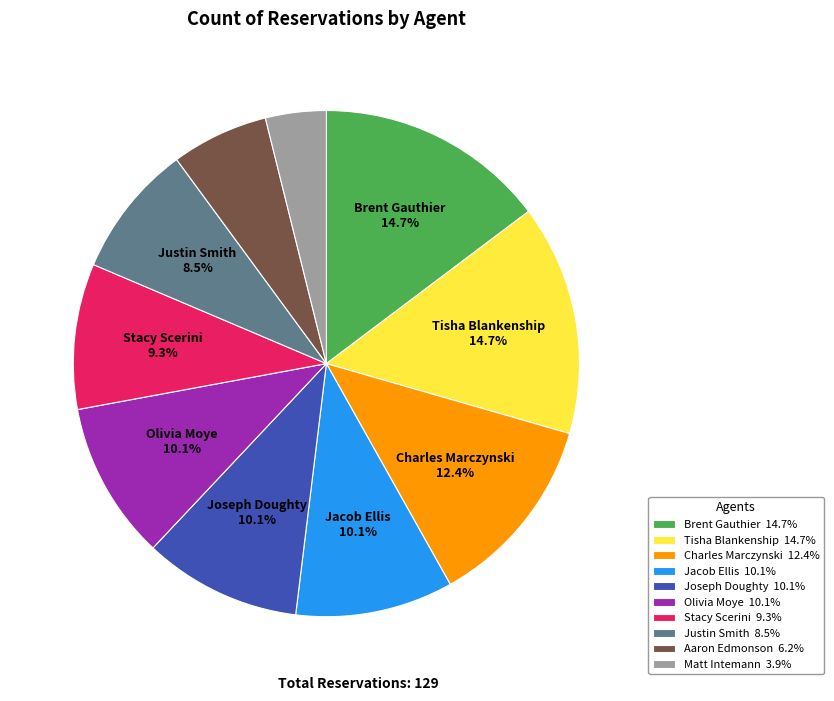

Which slice is the smallest?

Matt Intemann